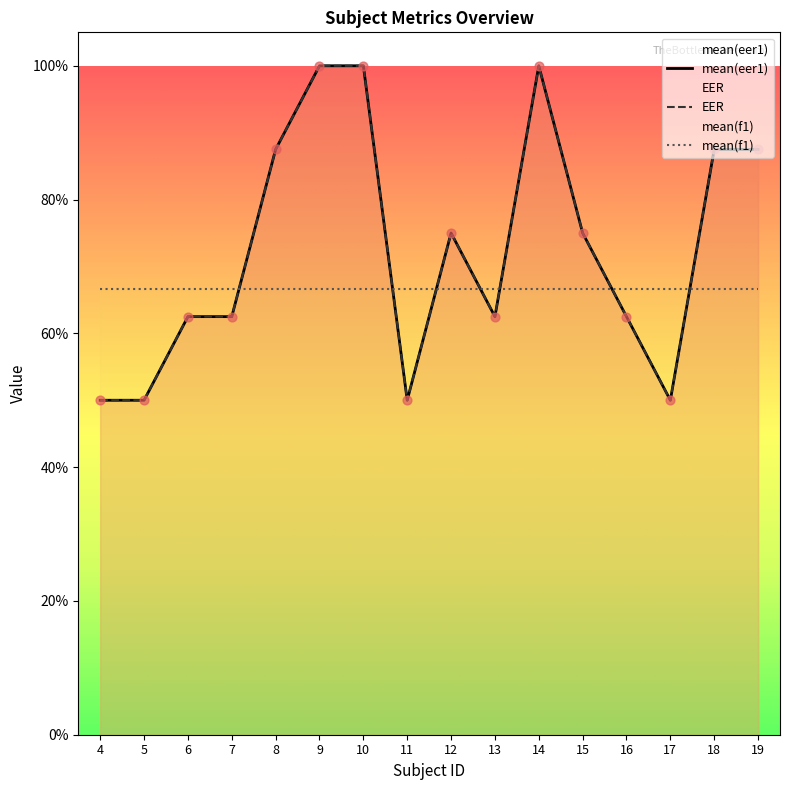

What is the total value across all series at 19?

1.8